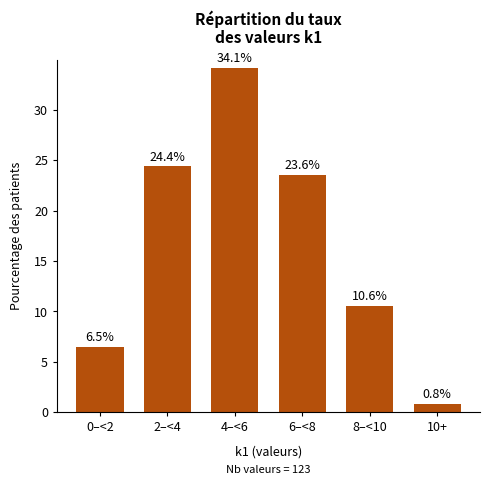

Reading left to right, extract all data points from this chart.

0–<2=6.5	2–<4=24.4	4–<6=34.1	6–<8=23.6	8–<10=10.6	10+=0.8